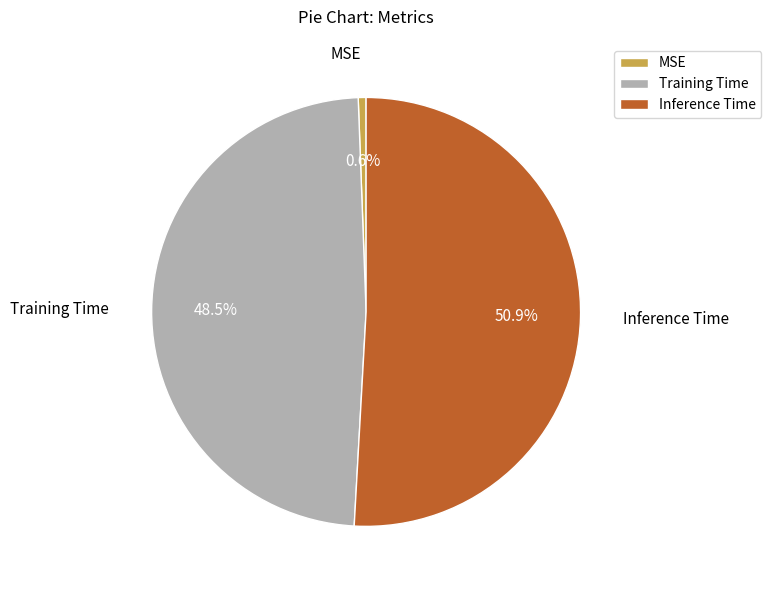

Does Training Time account for over 50% of the chart?

No